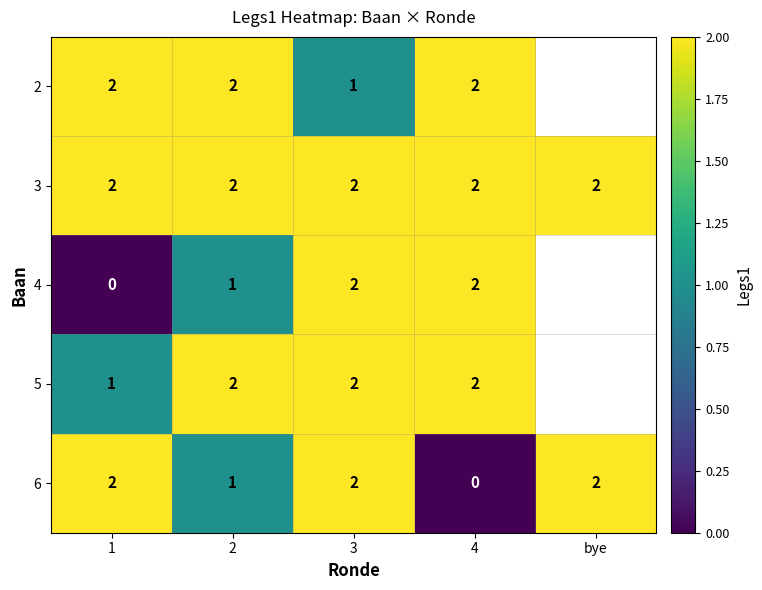

Is the value of 6 at 4 greater than the value of 3 at 3?

No